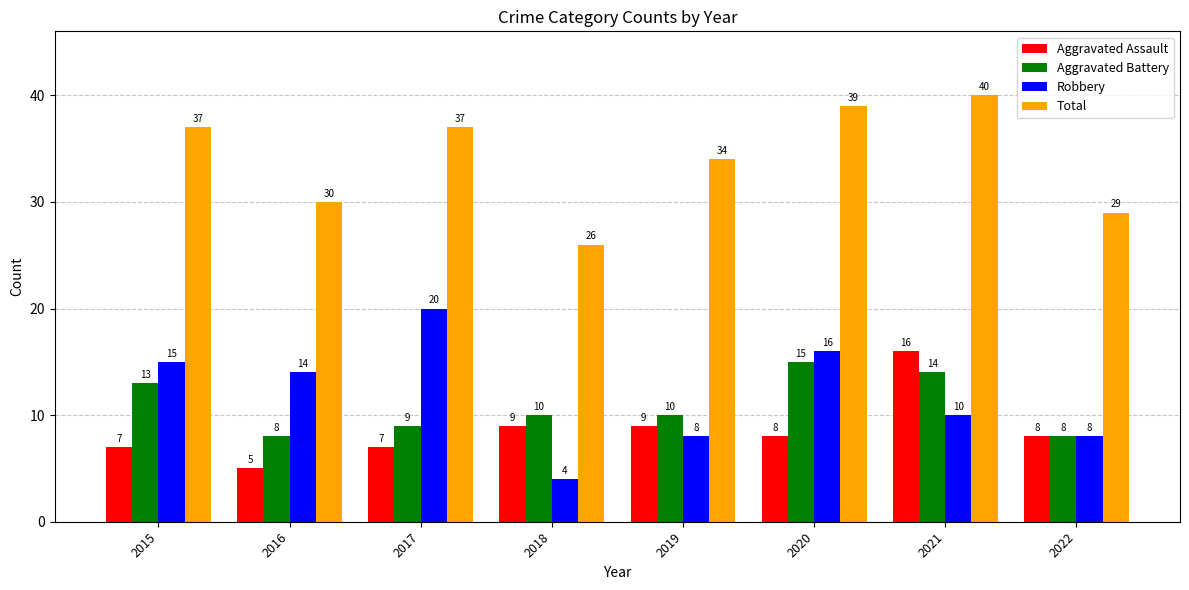

Rank the series at 2018 from highest to lowest value.

Total, Aggravated Battery, Aggravated Assault, Robbery